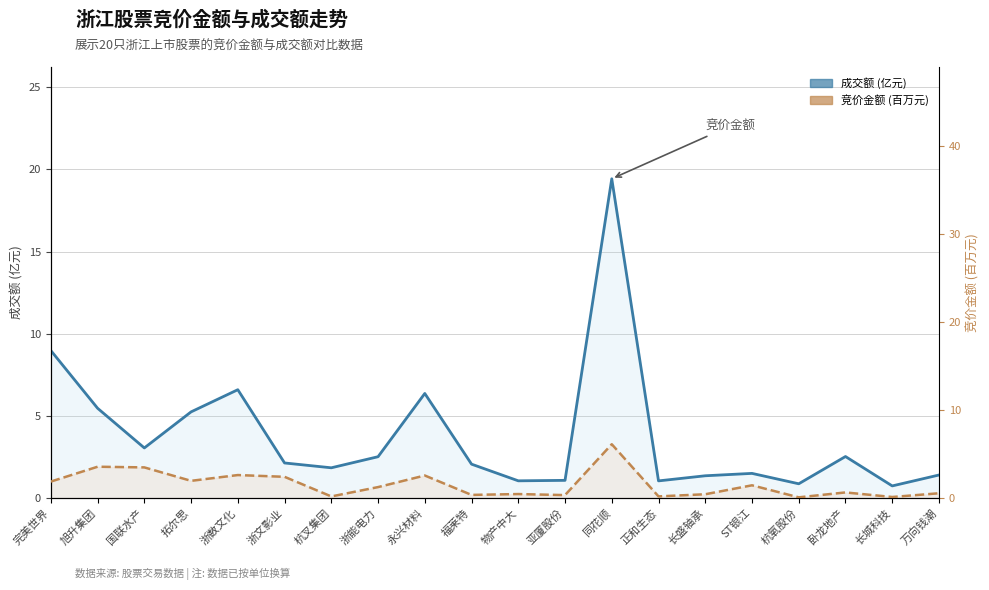

Which series has the largest total across all categories?

成交额 (亿元)